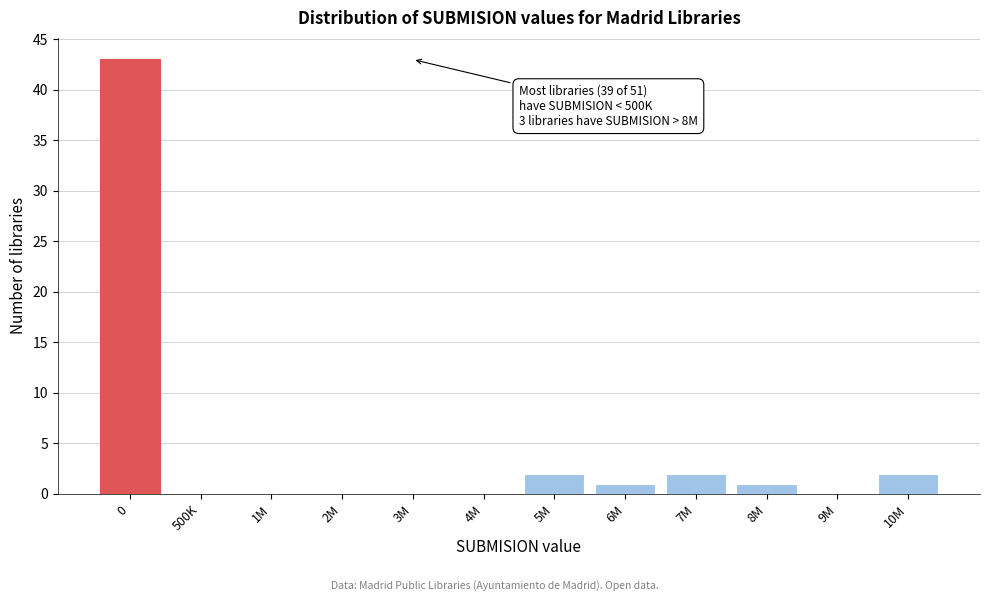

Reading right to left, list all the values displayed in this chart.

10M=2	9M=0	8M=1	7M=2	6M=1	5M=2	4M=0	3M=0	2M=0	1M=0	500K=0	0=43